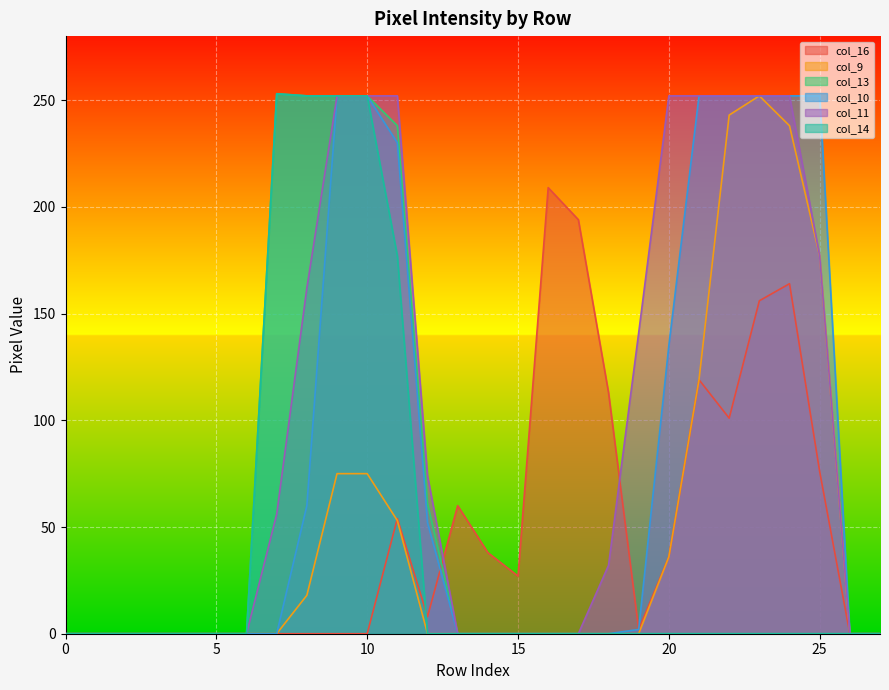

How many categories are shown in the chart?

28